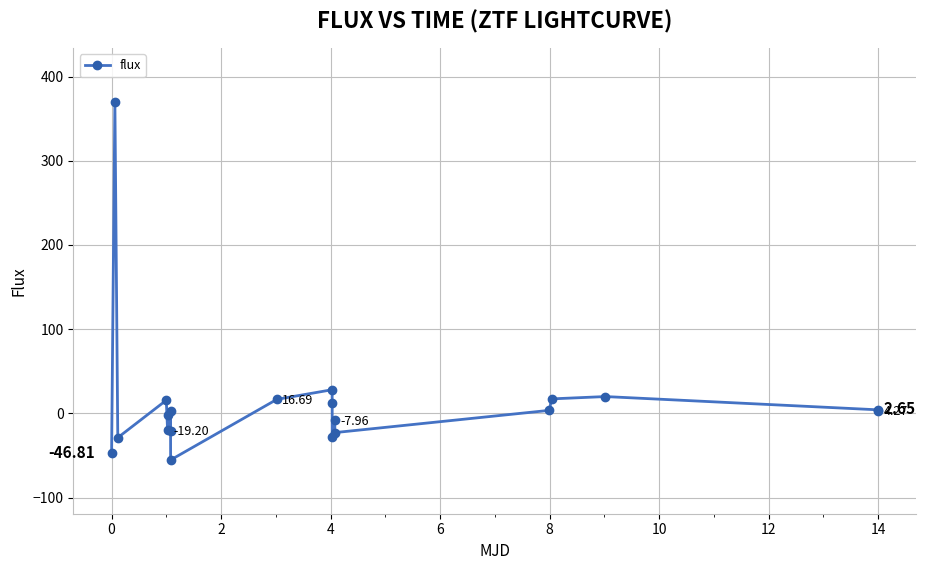

How many points are higher than both their immediate neighbors (excluding endpoints)?

7